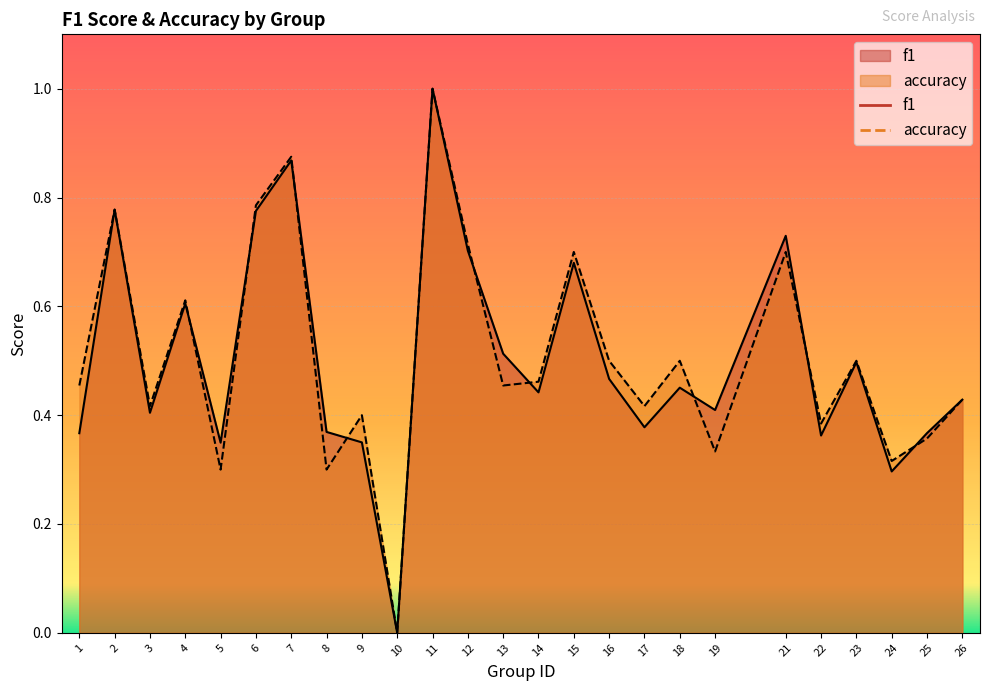

How many data points in accuracy are above 0?

24